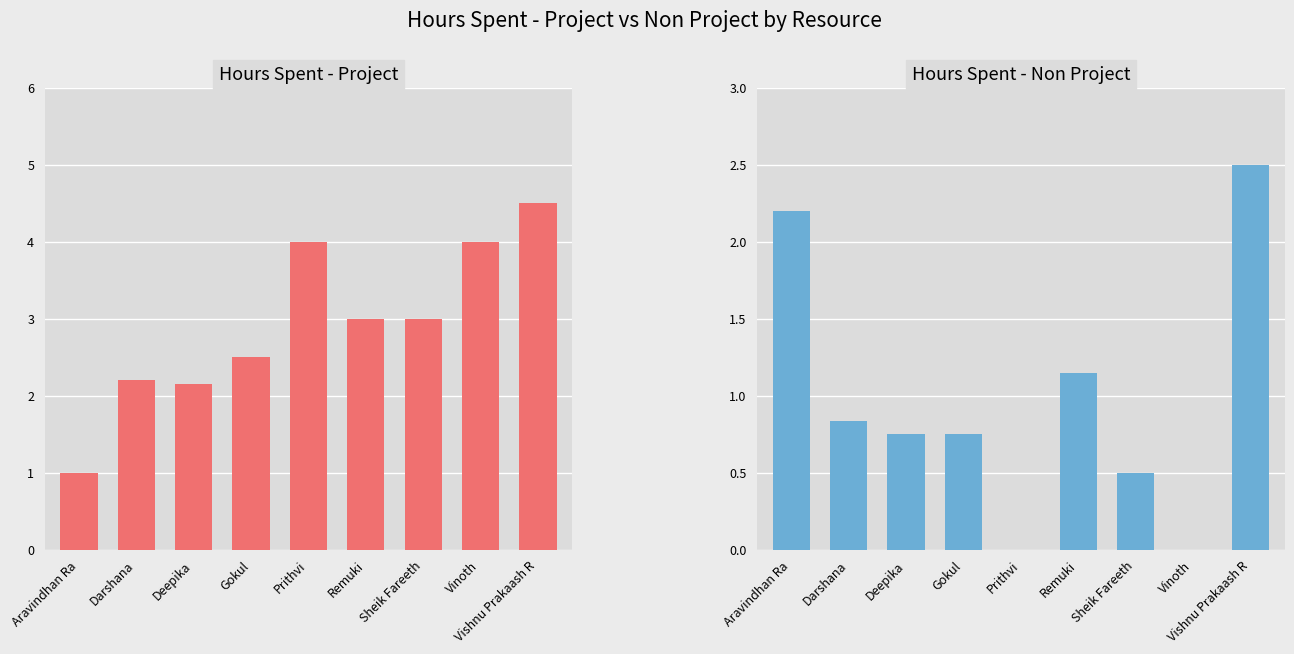

The Hours Spent - Non Project series shows 0.0 at Prithvi. True or false?

True